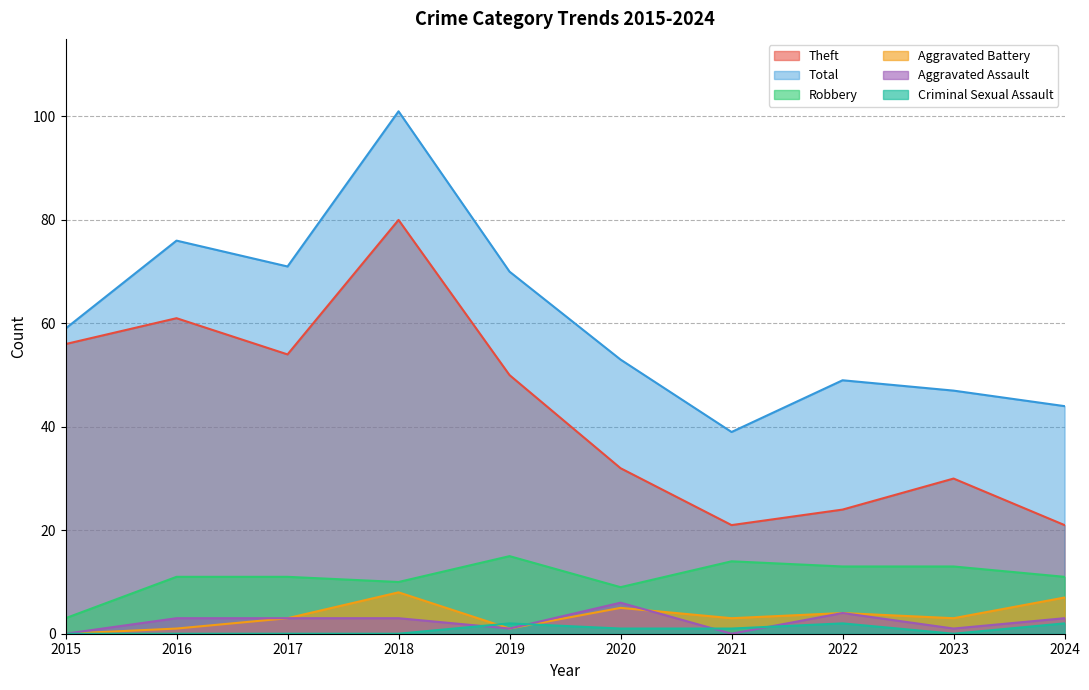

Is the value of Criminal Sexual Assault at 2024 greater than the value of Total at 2018?

No